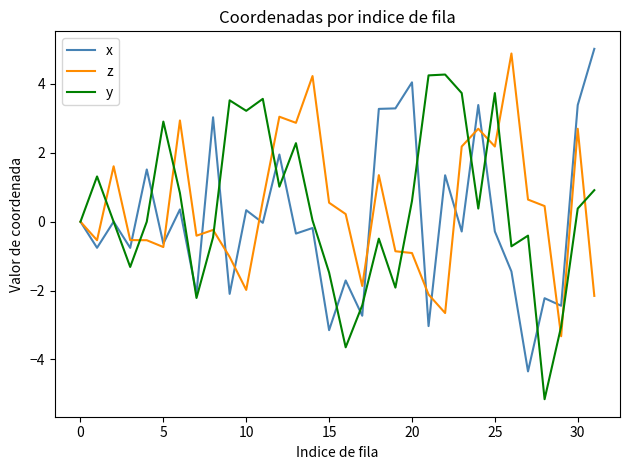

What is the greatest value displayed?

5.0